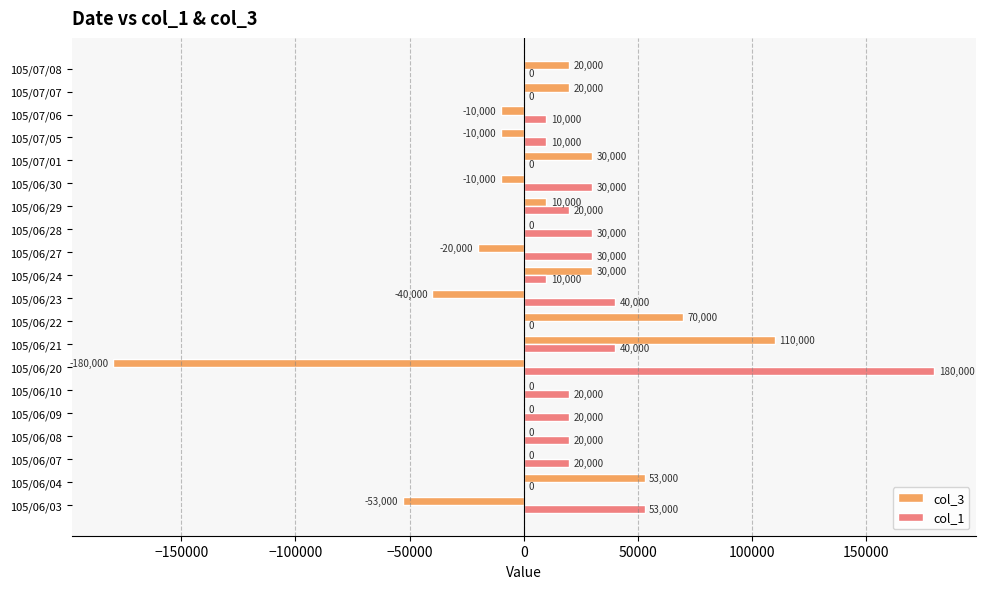

Which series has the widest spread of values?

col_3